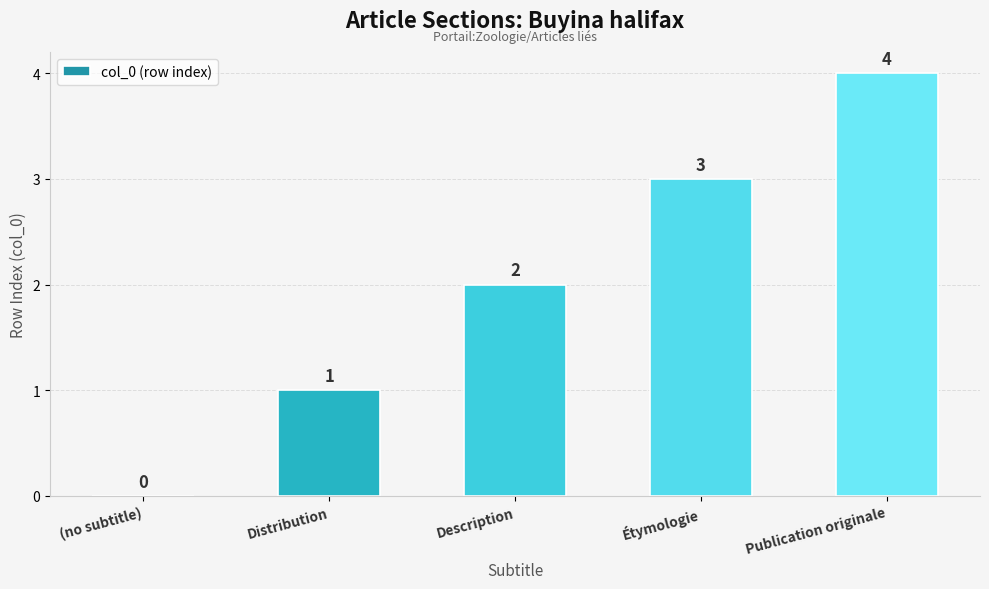

What is the sum of all values?

10